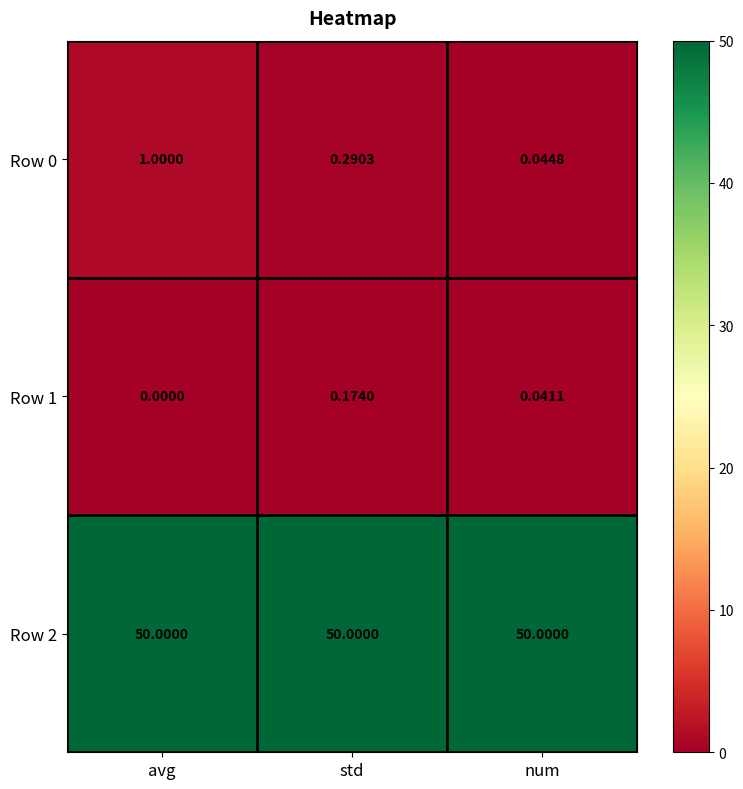

Which category has the lowest value across all series?

avg